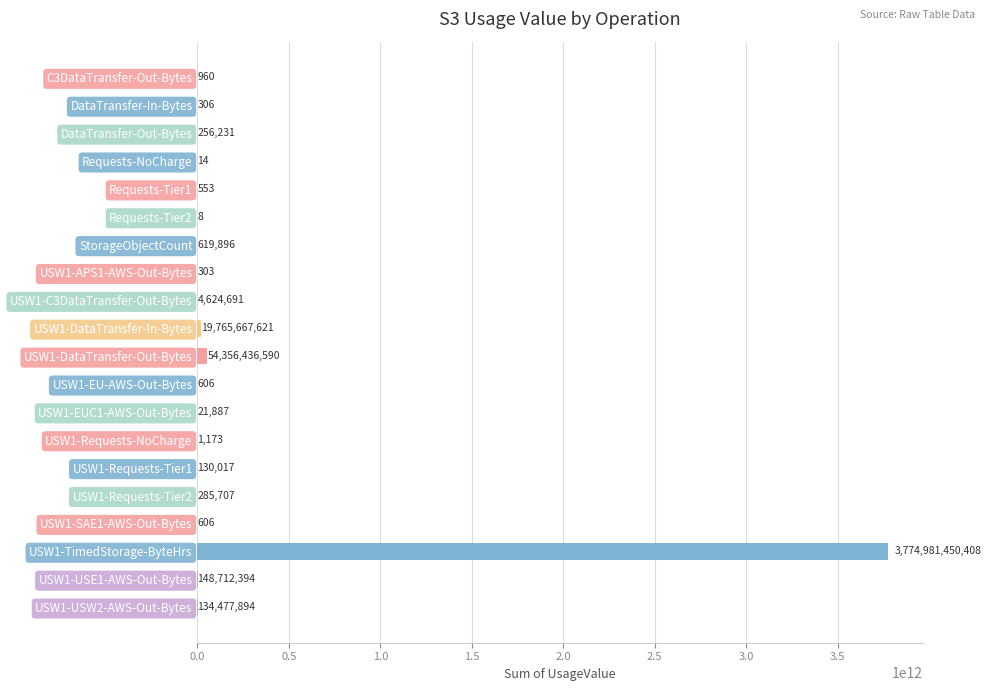

At which category does the chart reach its peak across all series?

USW1-TimedStorage-ByteHrs